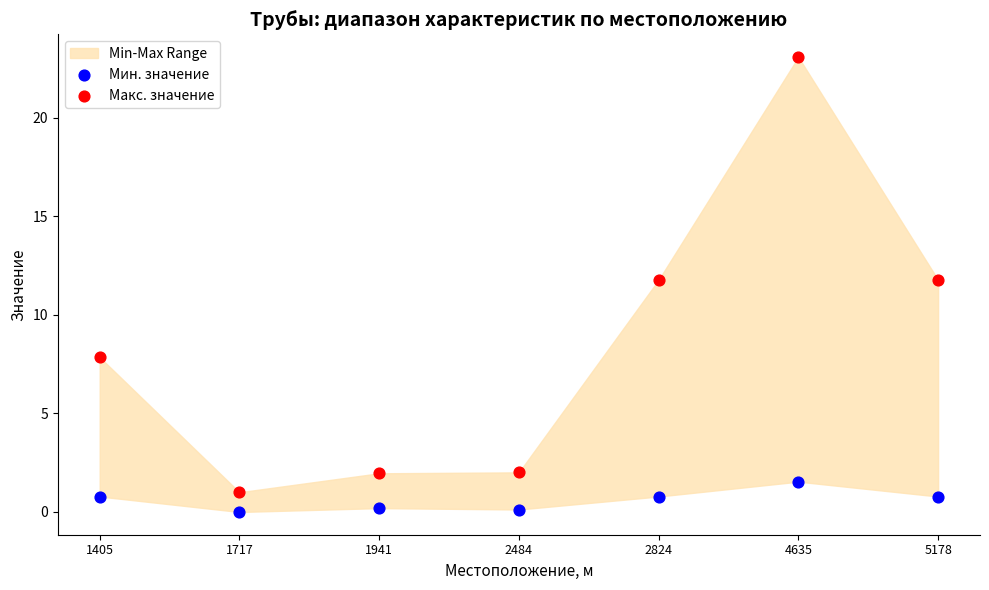

Which series contains the lowest Y value?

Мин. значение